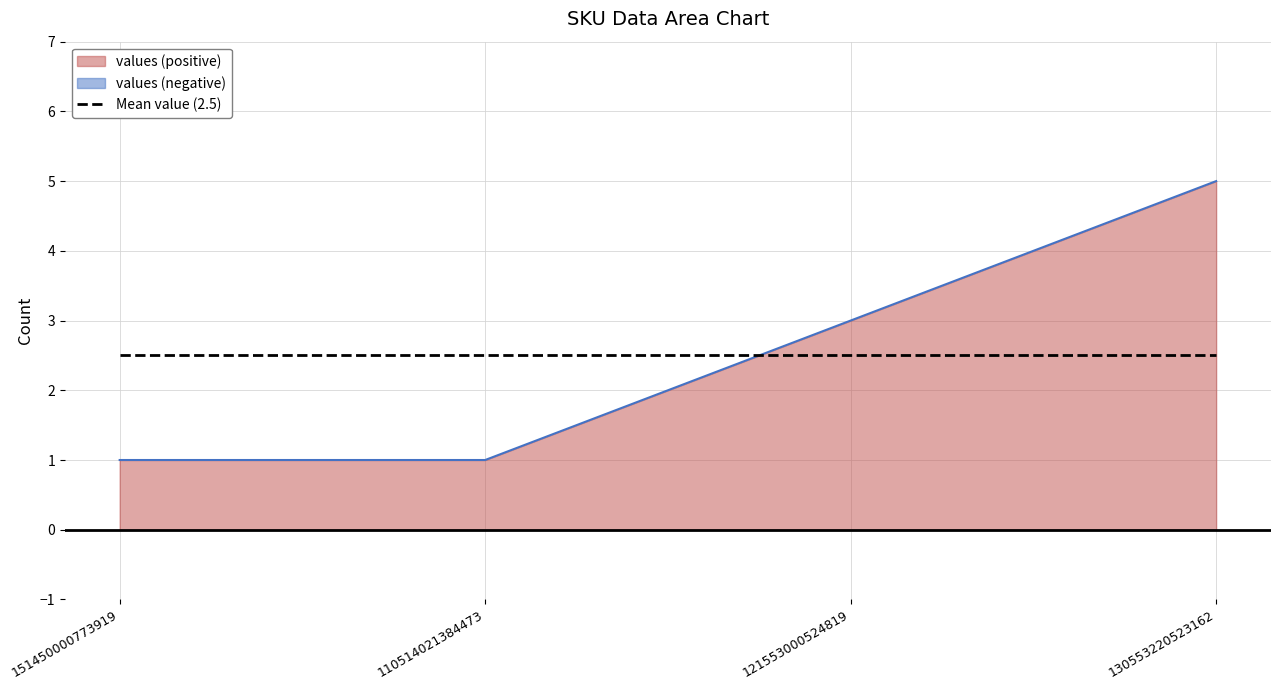

Count the values in the range 1 to 5.

4